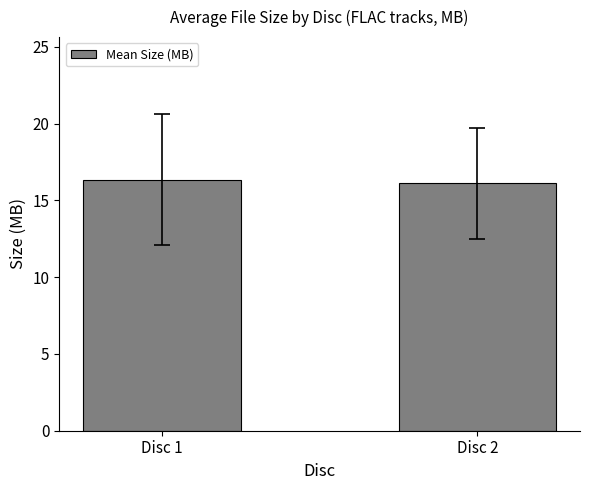

What is the ratio of the value at Disc 1 to the value at Disc 2?

1.0